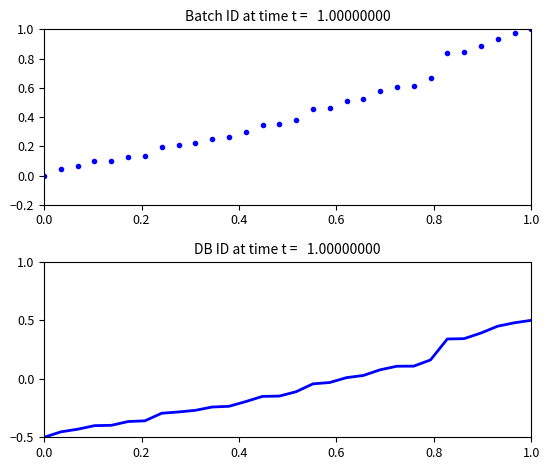

At which category is the sum across all series the highest?

1.0